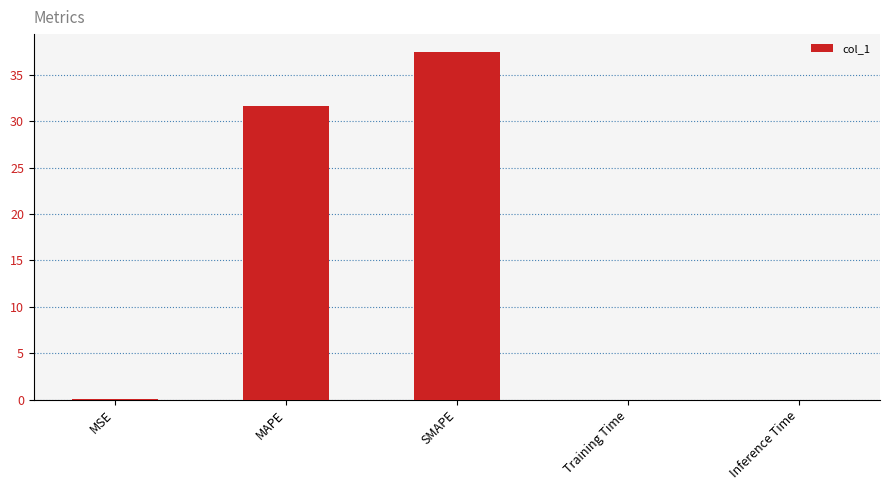

How many distinct data groups are displayed?

1